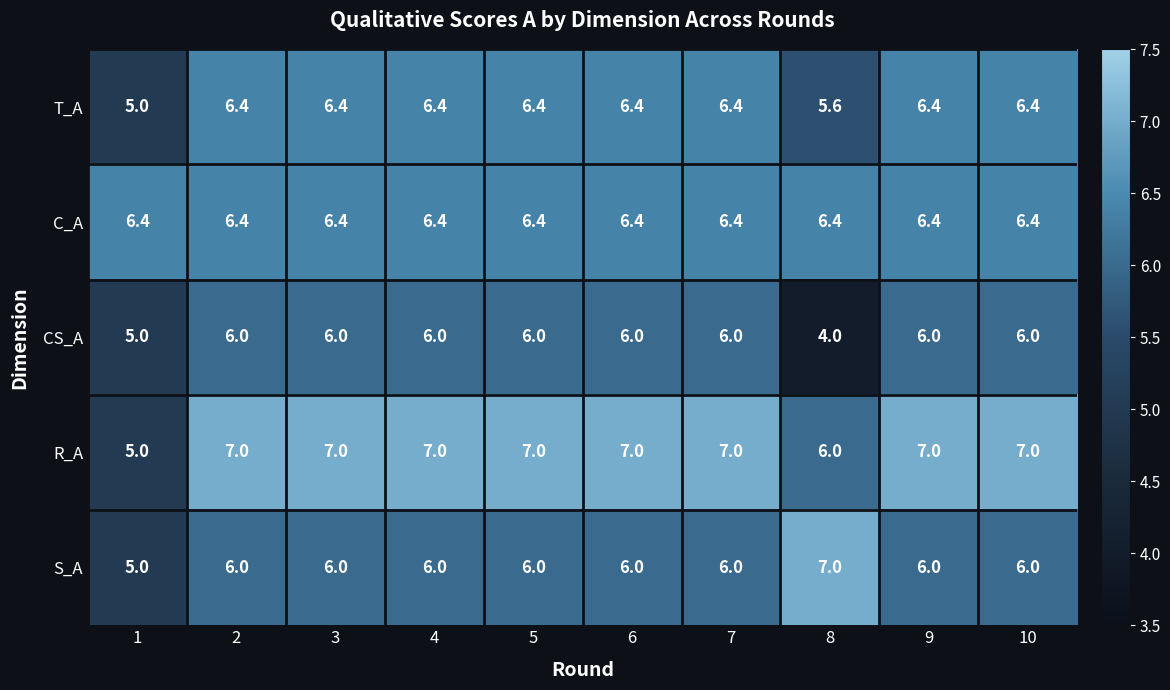

What is the average value of the R_A series?

6.7